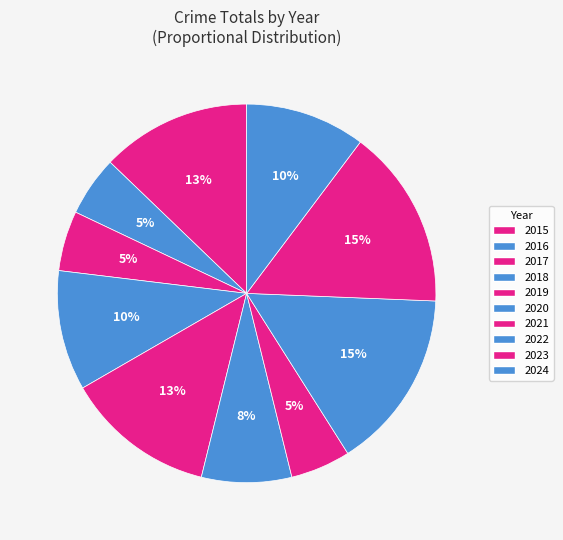

Does 2019 represent more than half of the total?

No